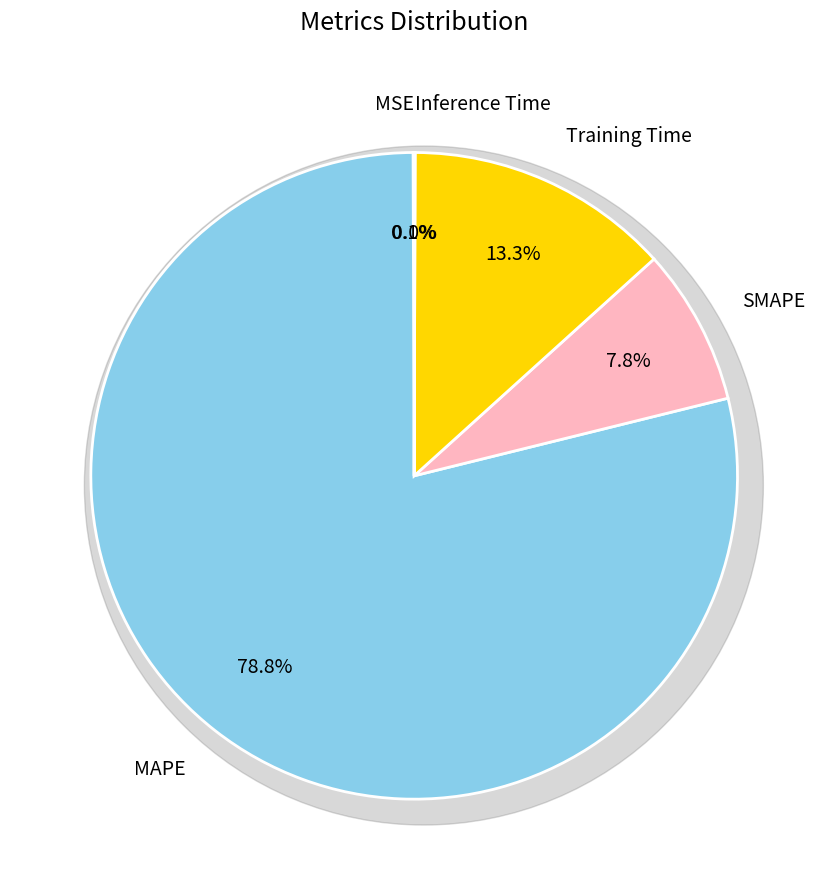

Do MAPE and SMAPE together represent more than half of the pie?

Yes